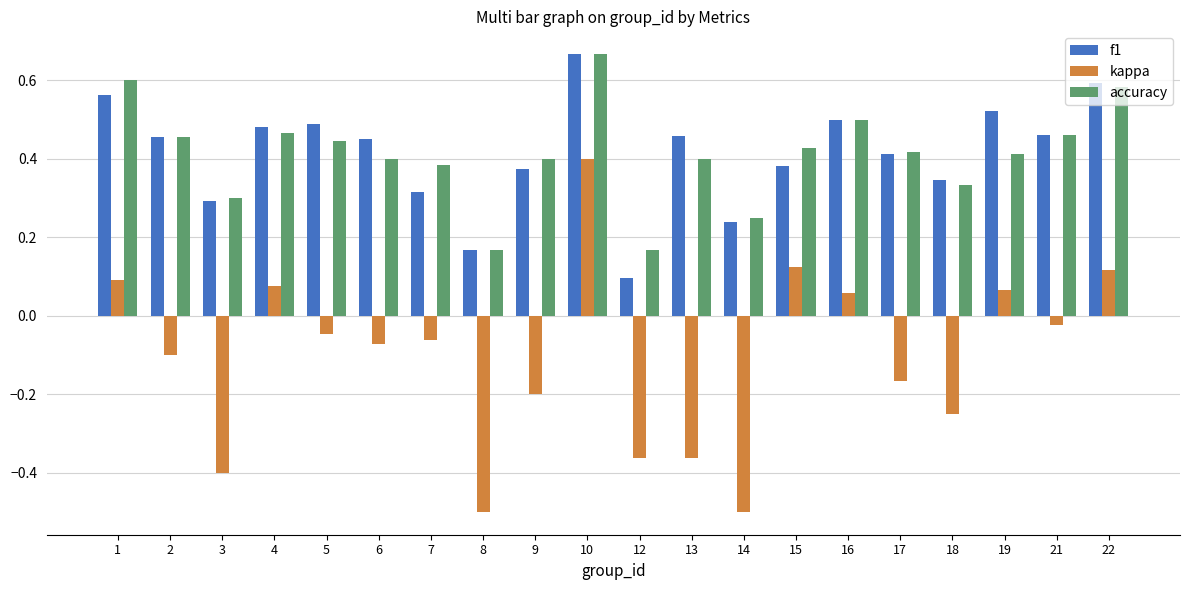

At which category is the sum across all series the highest?

10